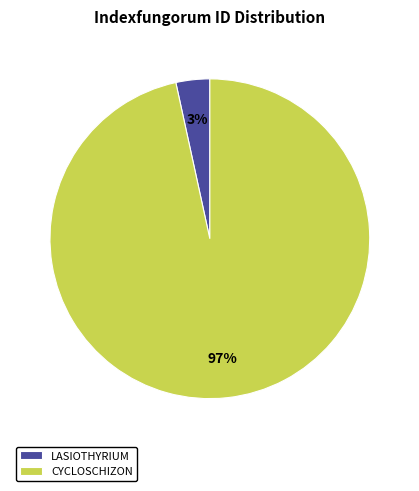

Combined, do LASIOTHYRIUM and CYCLOSCHIZON account for over 50%?

Yes